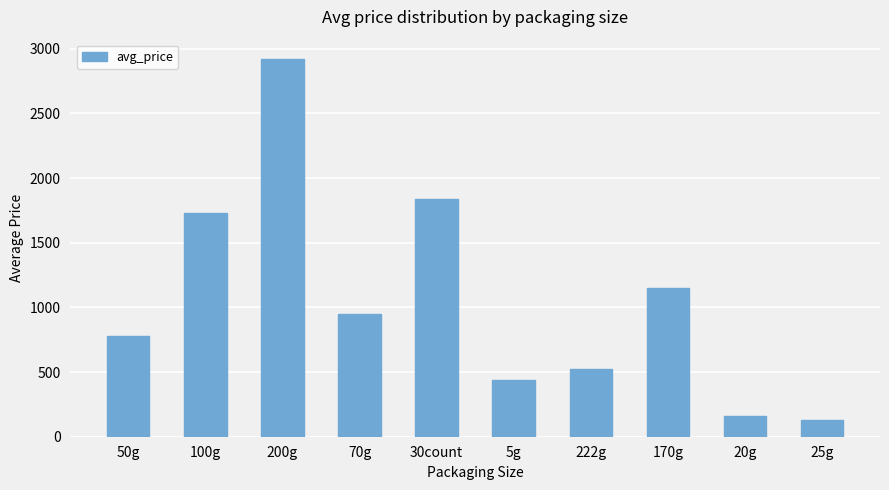

Where is the data nearest to the value 1527?

100g